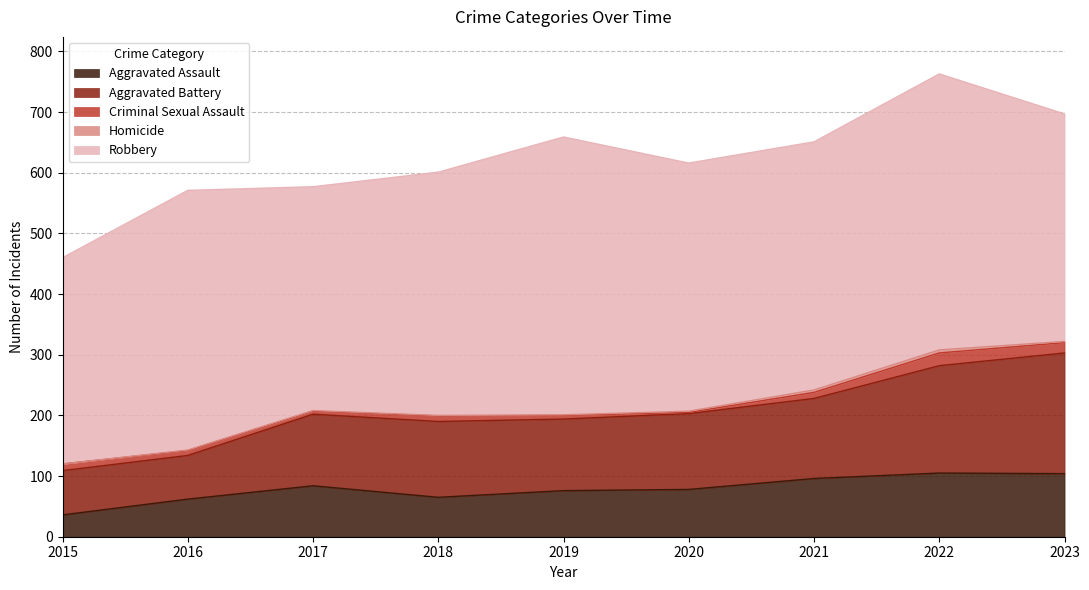

Which series changed the most between 2020 and 2023?

Aggravated Battery